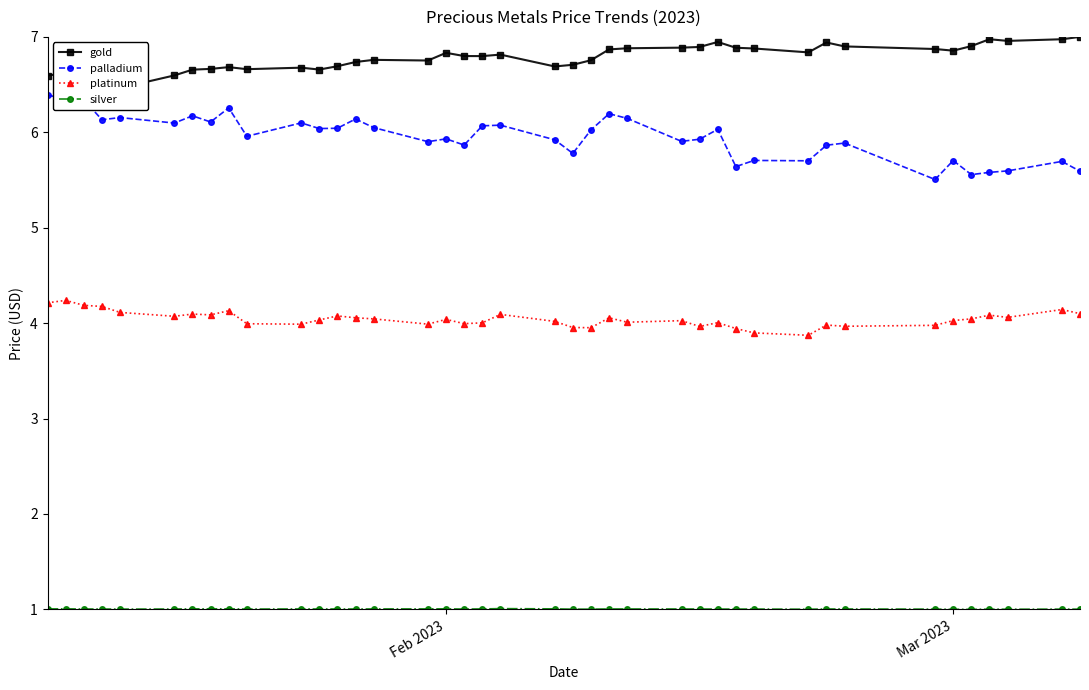

True or false: platinum and palladium cross at least once.

False